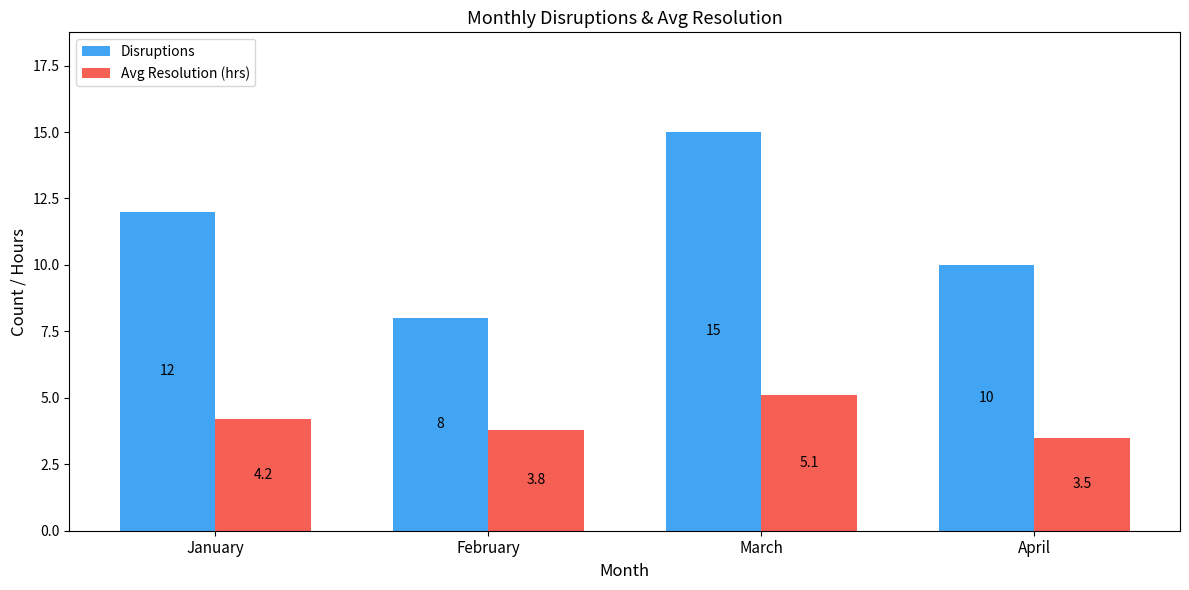

What is the sum of all Avg Resolution (hrs) values?

16.6